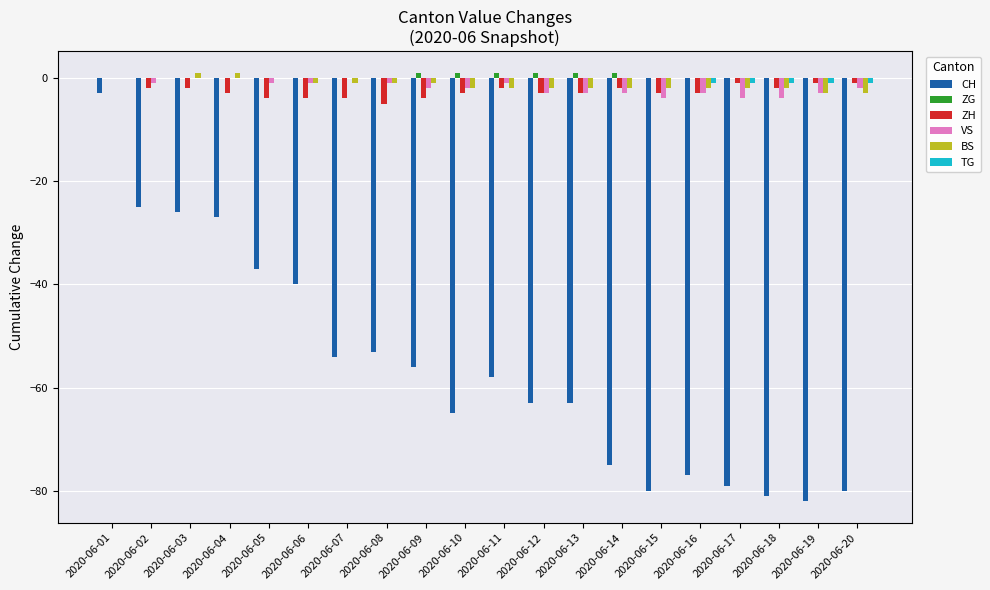

Reading right to left, transcribe all the data shown in this chart.

CH: -80	-82	-81	-79	-77	-80	-75	-63	-63	-58	-65	-56	-53	-54	-40	-37	-27	-26	-25	-3
ZG: 0	0	0	0	0	0	1	1	1	1	1	1	0	0	0	0	0	0	0	0
ZH: -1	-1	-2	-1	-3	-3	-2	-3	-3	-2	-3	-4	-5	-4	-4	-4	-3	-2	-2	0
VS: -2	-3	-4	-4	-3	-4	-3	-3	-3	-1	-2	-2	-1	0	-1	-1	0	0	-1	0
BS: -3	-3	-2	-2	-2	-2	-2	-2	-2	-2	-2	-1	-1	-1	-1	0	1	1	0	0
TG: -1	-1	-1	-1	-1	0	0	0	0	0	0	0	0	0	0	0	0	0	0	0